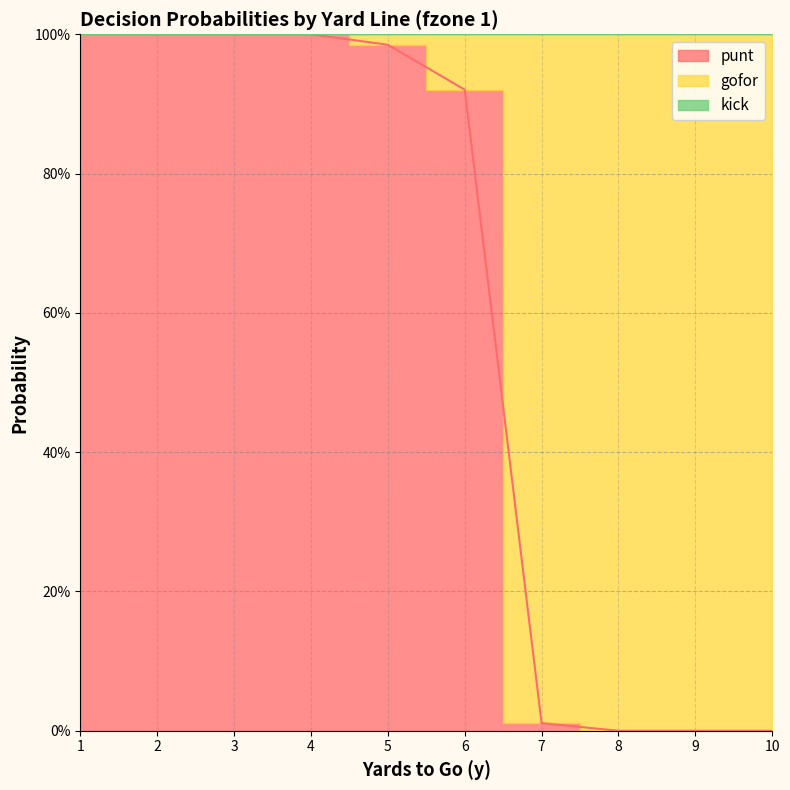

At which label does kick reach its peak?

1